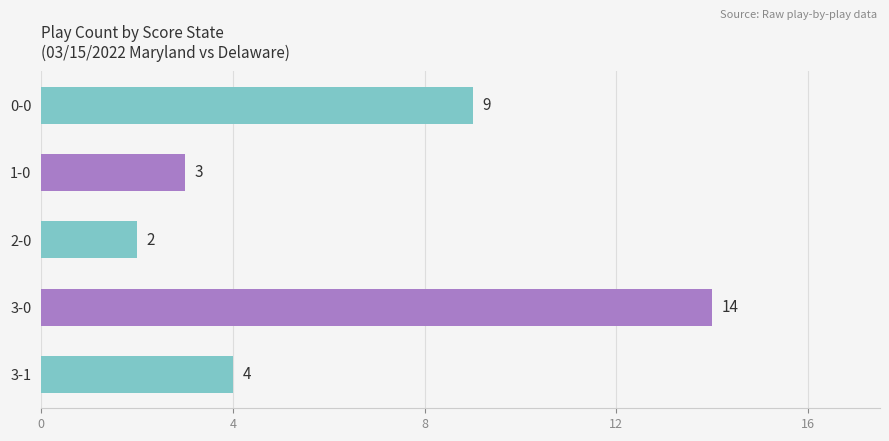

What is the difference between the second highest and minimum values?

7